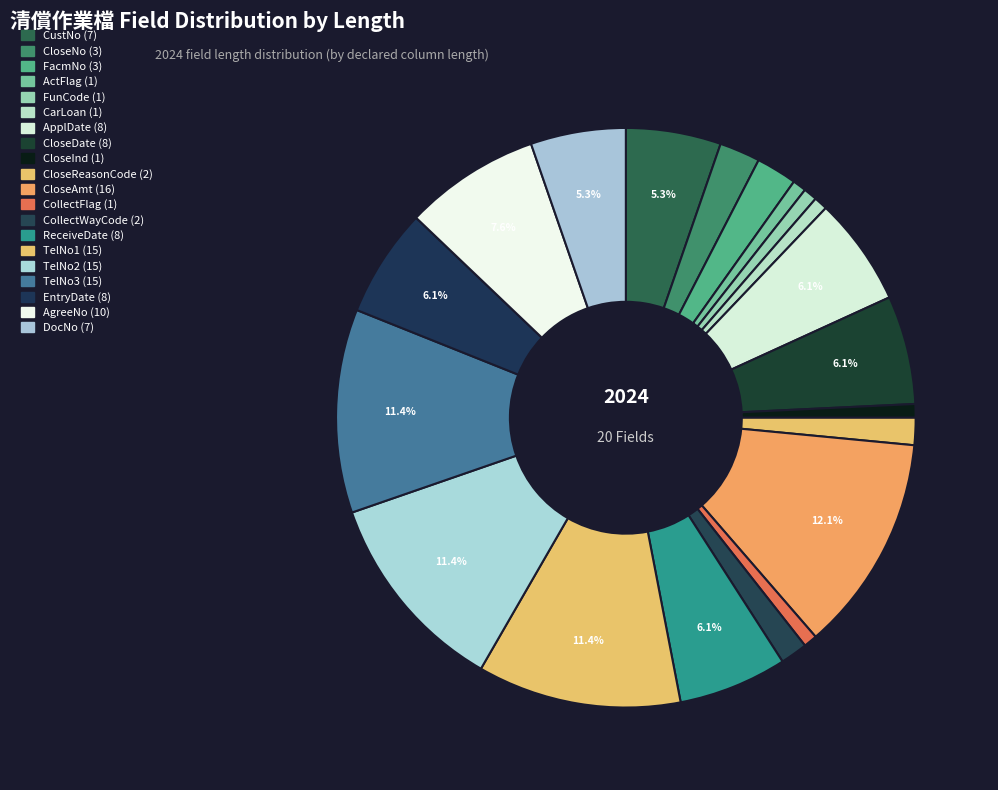

Rank the categories by value from highest to lowest.

CloseAmt, TelNo1, TelNo2, TelNo3, AgreeNo, ApplDate, CloseDate, ReceiveDate, EntryDate, CustNo, DocNo, CloseNo, FacmNo, CloseReasonCode, CollectWayCode, ActFlag, FunCode, CarLoan, CloseInd, CollectFlag